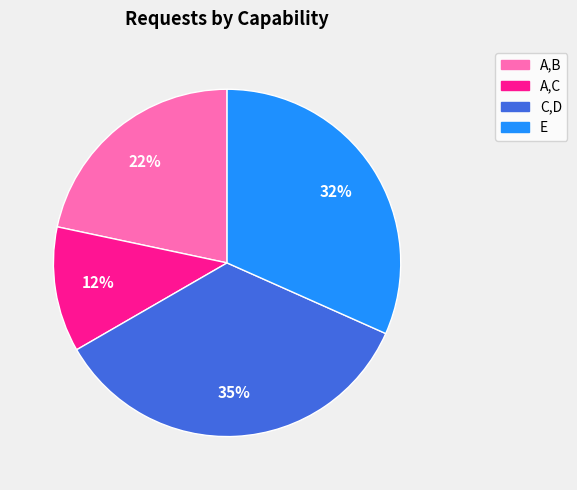

Is the sum of A,B and C,D greater than half?

Yes